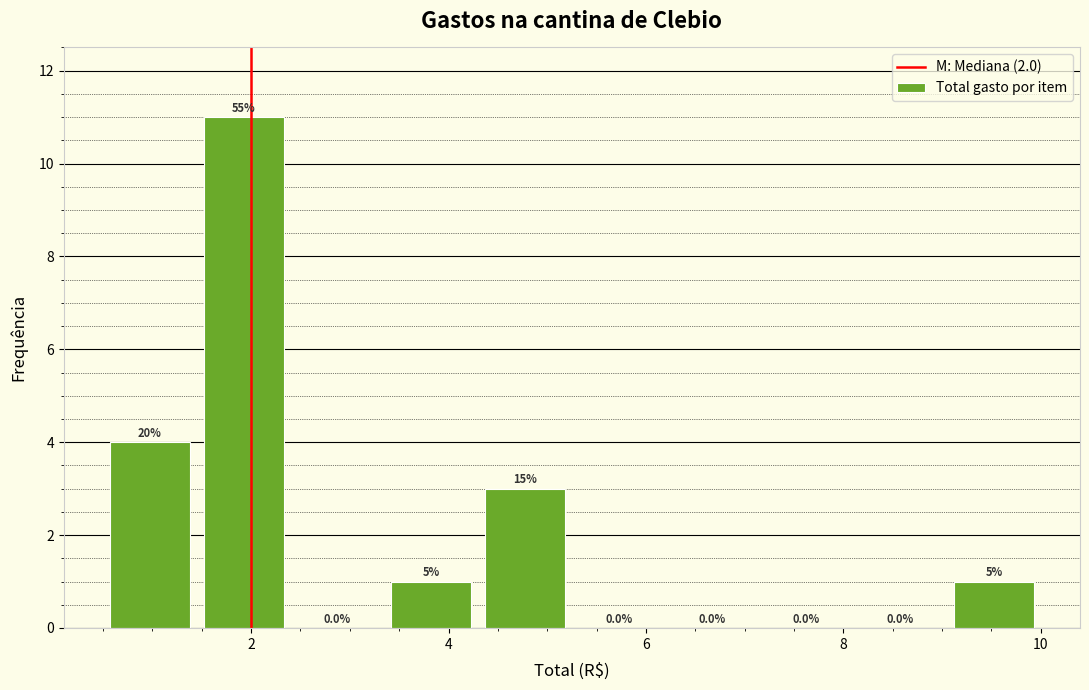

Over which range of the x-axis is the bar tallest?

1.45 to 2.40